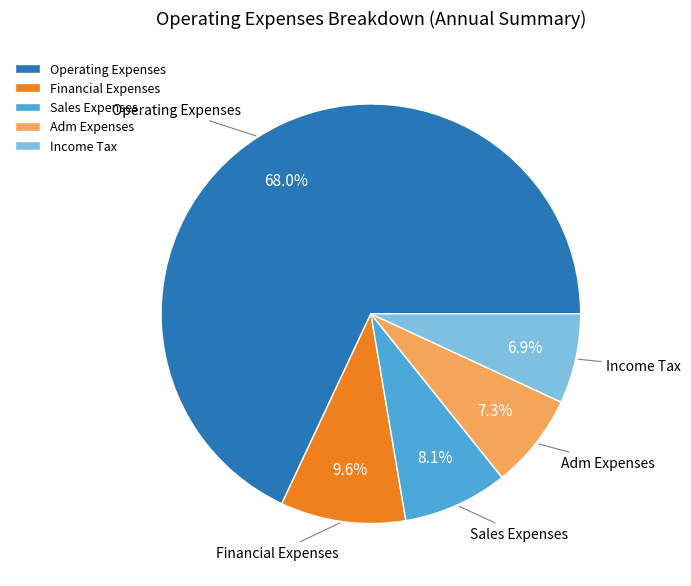

What is the ratio of the value at Sales Expenses to the value at Income Tax?

1.2